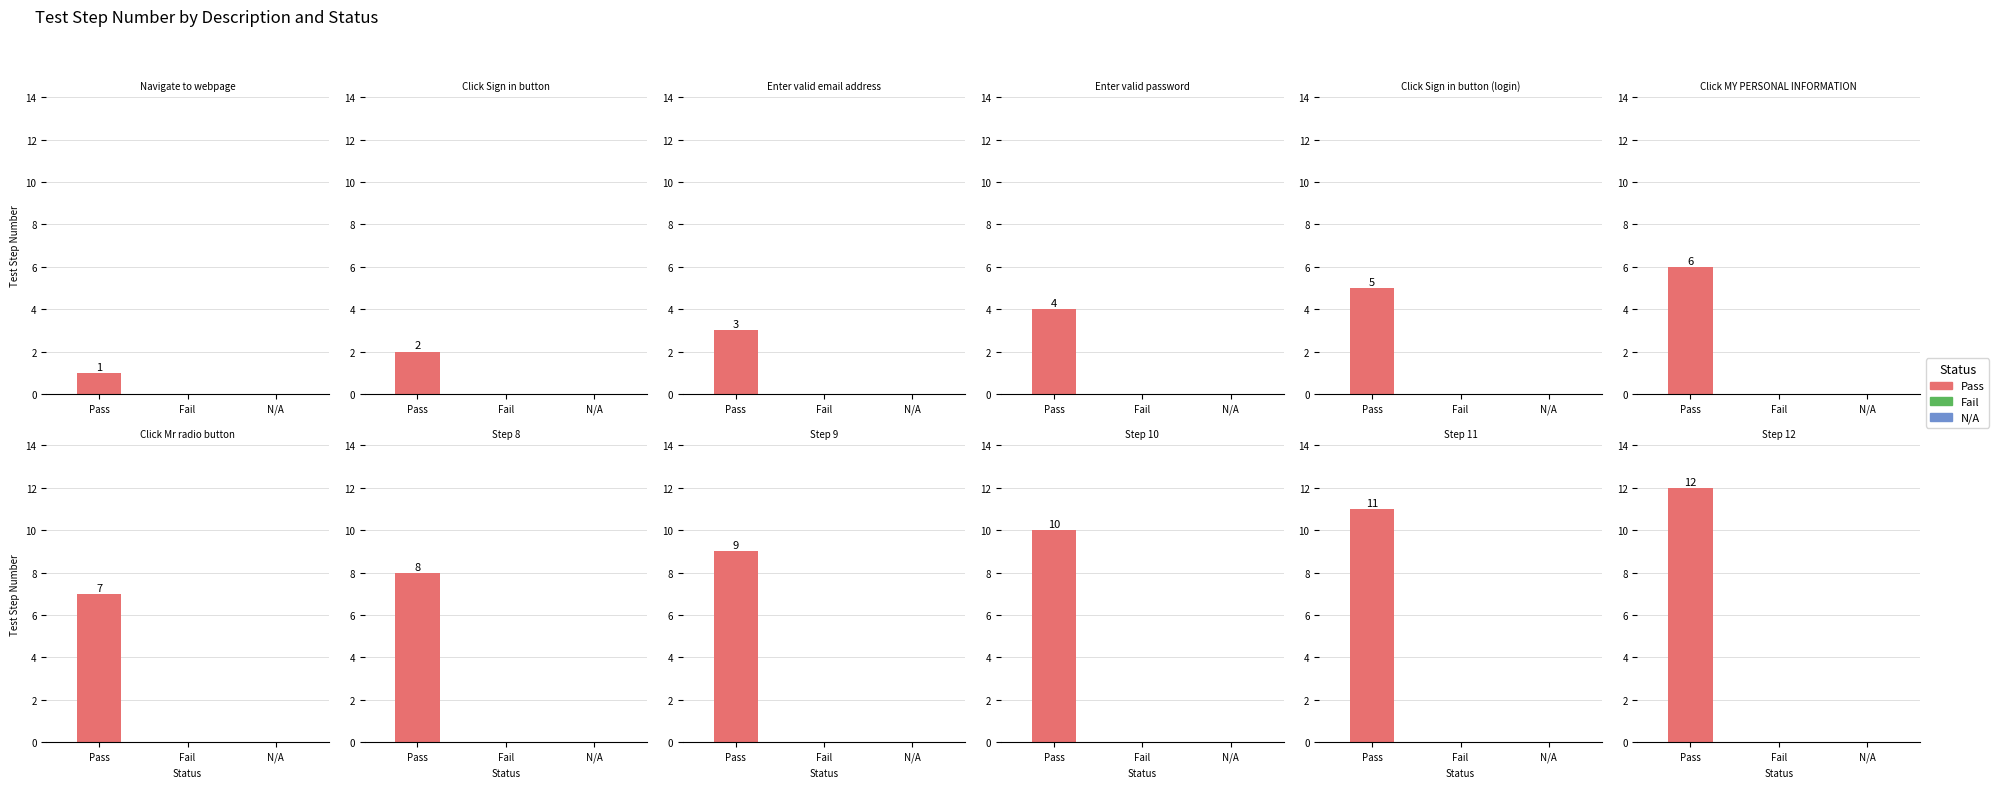

What is the label of the 1st bar from the right?

Step 12